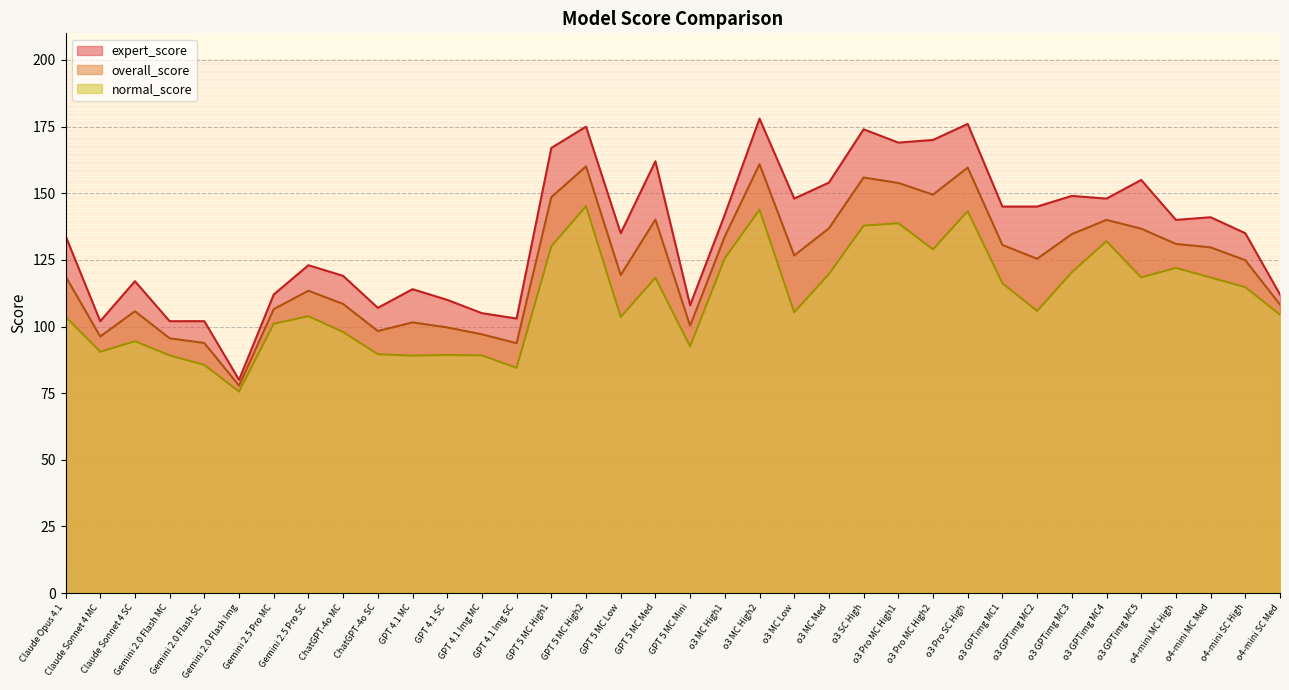

Rank the series at o4-mini SC High from lowest to highest value.

normal_score, overall_score, expert_score